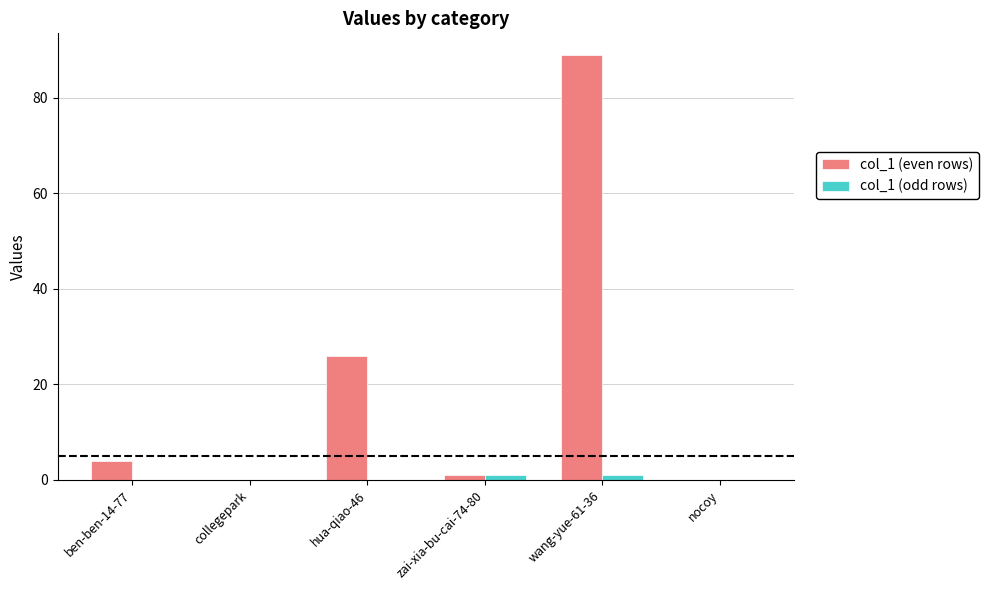

The col_1 (even rows) series shows 0 at collegepark. True or false?

True